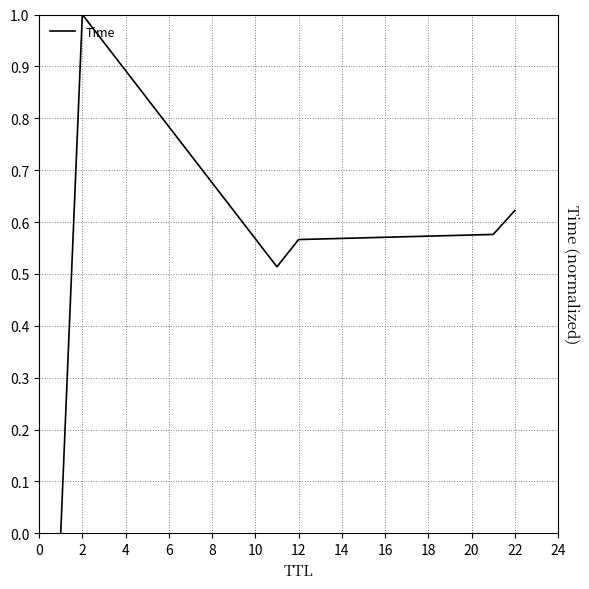

What is the difference between the maximum and minimum values?

1.0